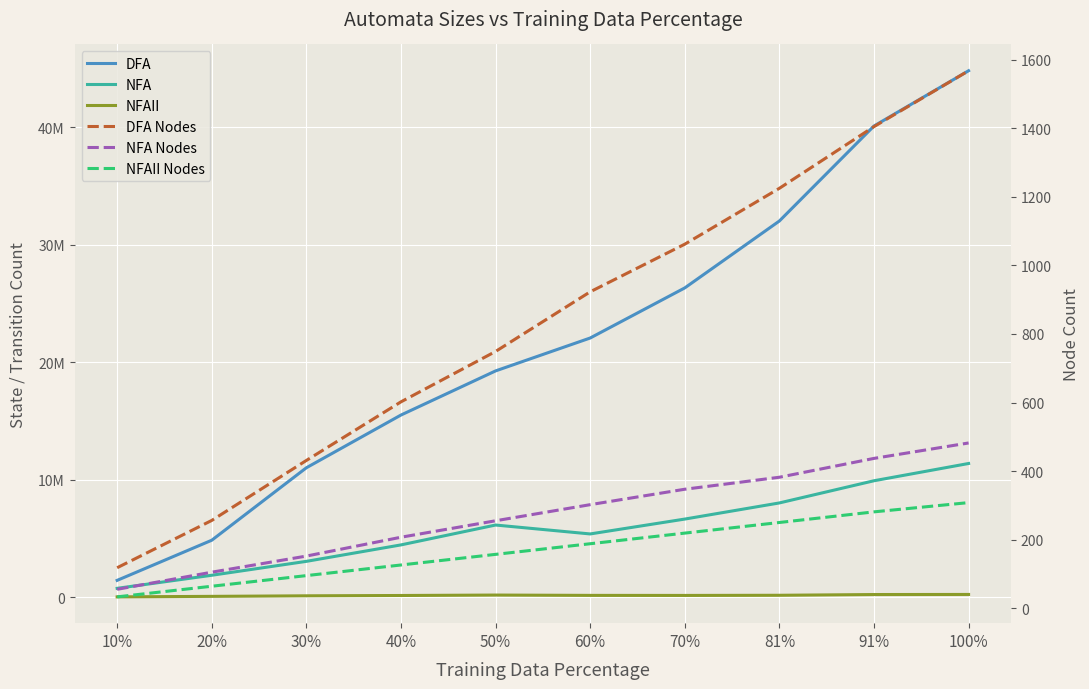

At which label does NFAII Nodes reach its minimum?

10%